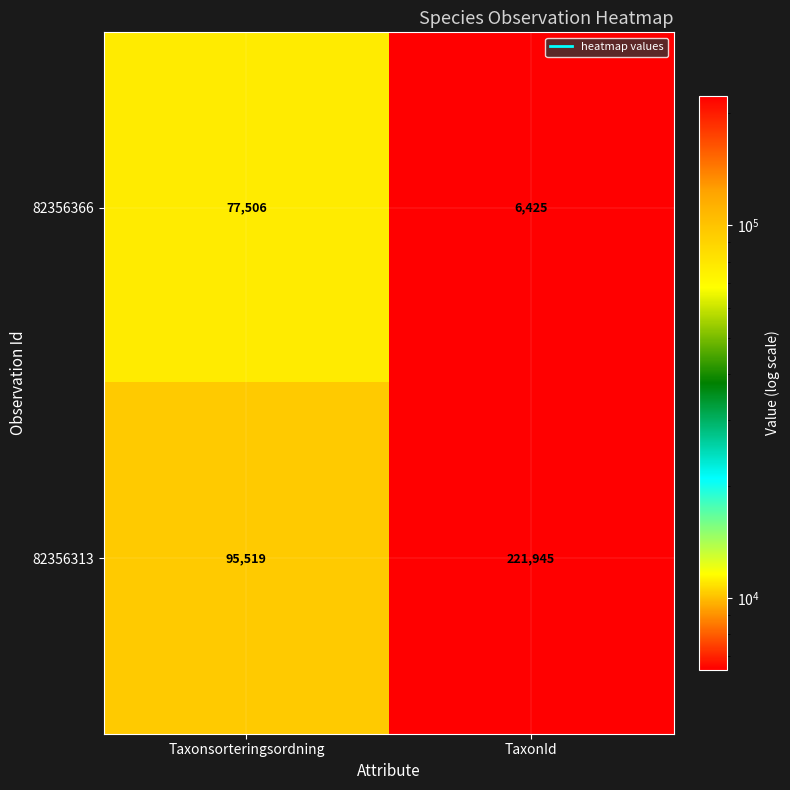

Reading left to right, list all the values displayed in this chart.

82356366: 77506	6425
82356313: 95519	221945